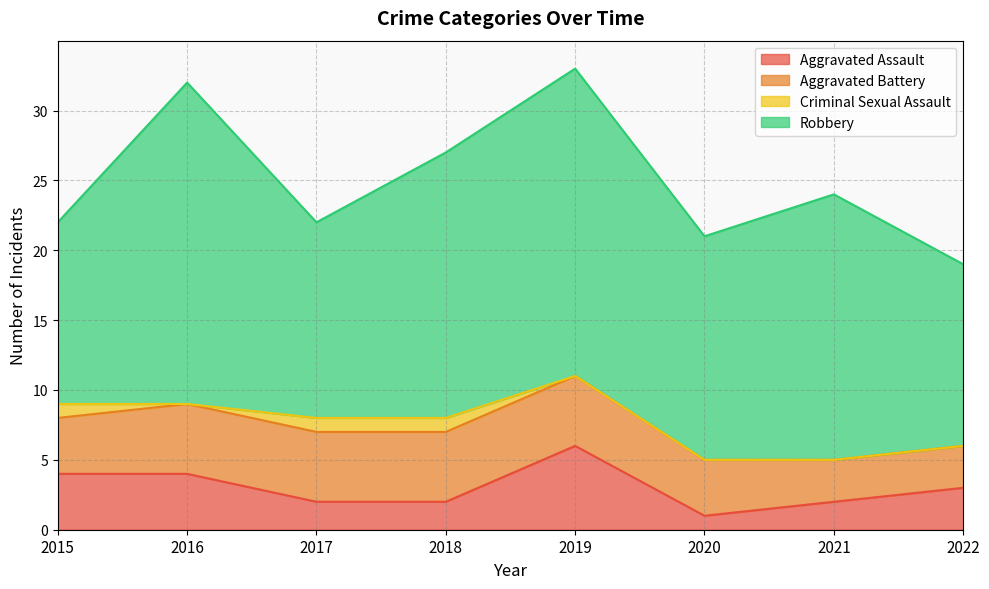

Is the value of Criminal Sexual Assault at 2016 greater than the value of Aggravated Assault at 2017?

No